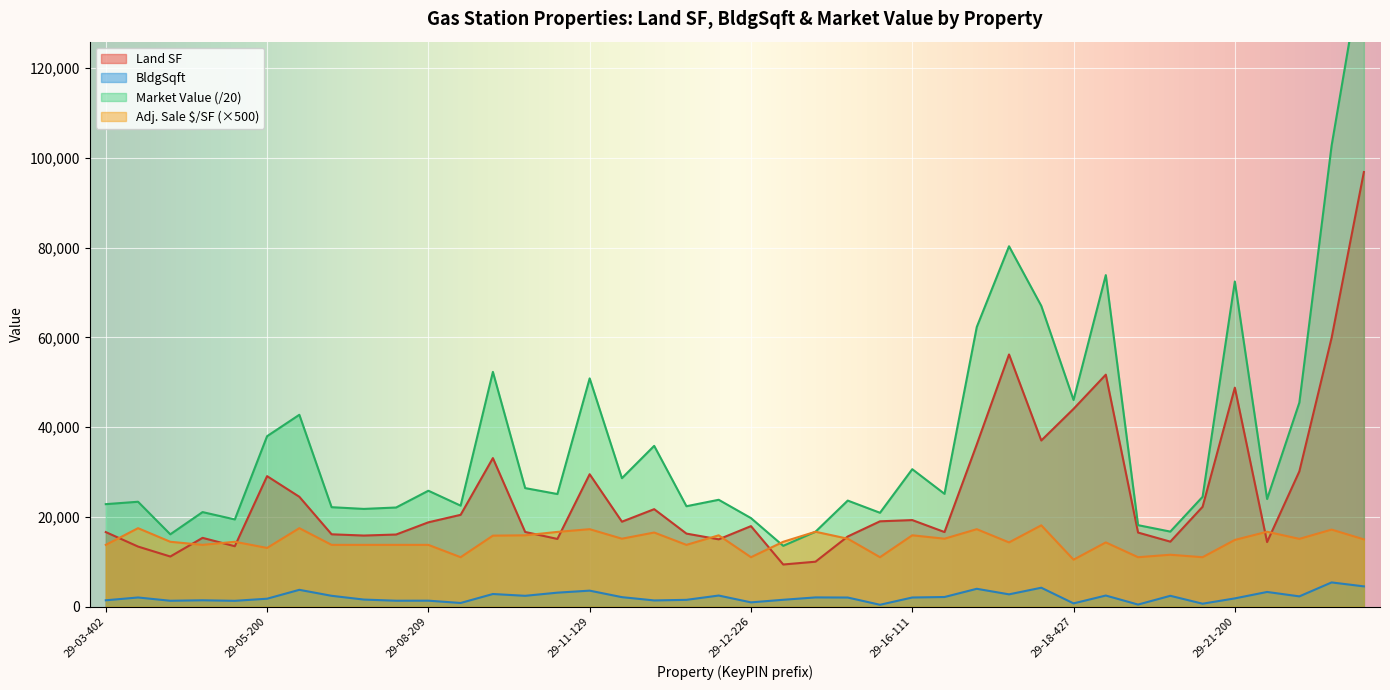

Between 29-19-106 and 29-12-126, which is larger?

29-19-106